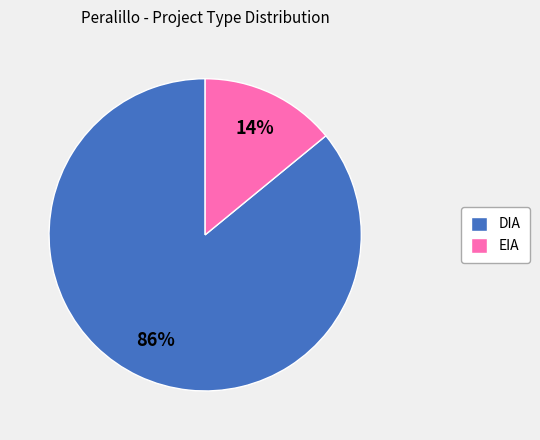

The DIA slice represents 77% of the pie. True or false?

False